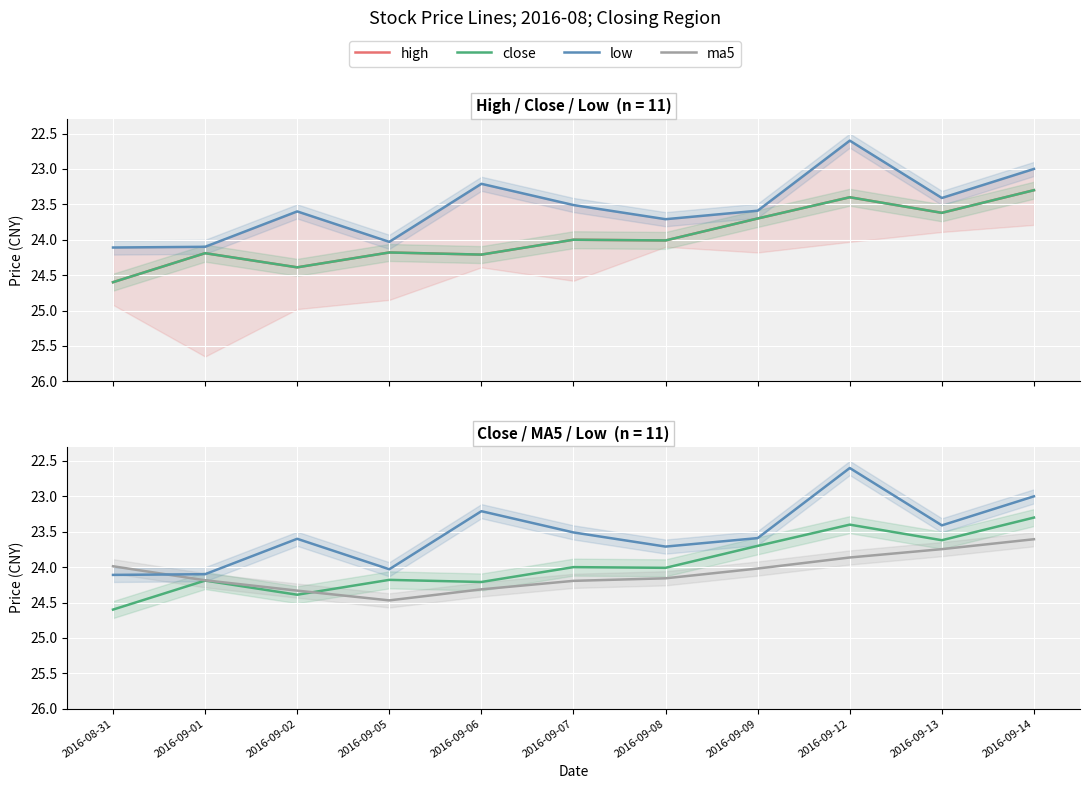

True or false: high and low intersect in this chart.

False